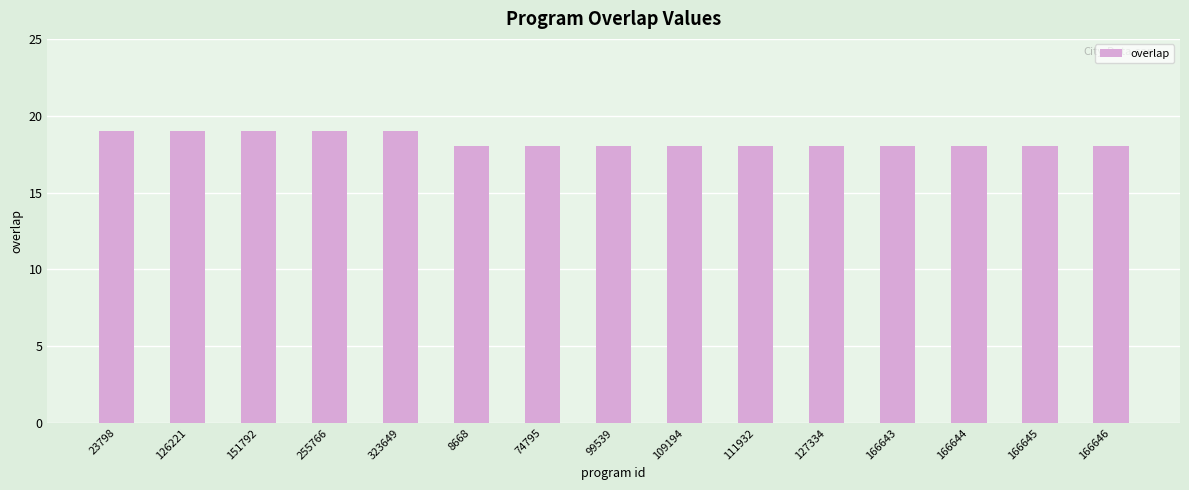

What is the ratio of the value at 109194 to the value at 323649?

0.9